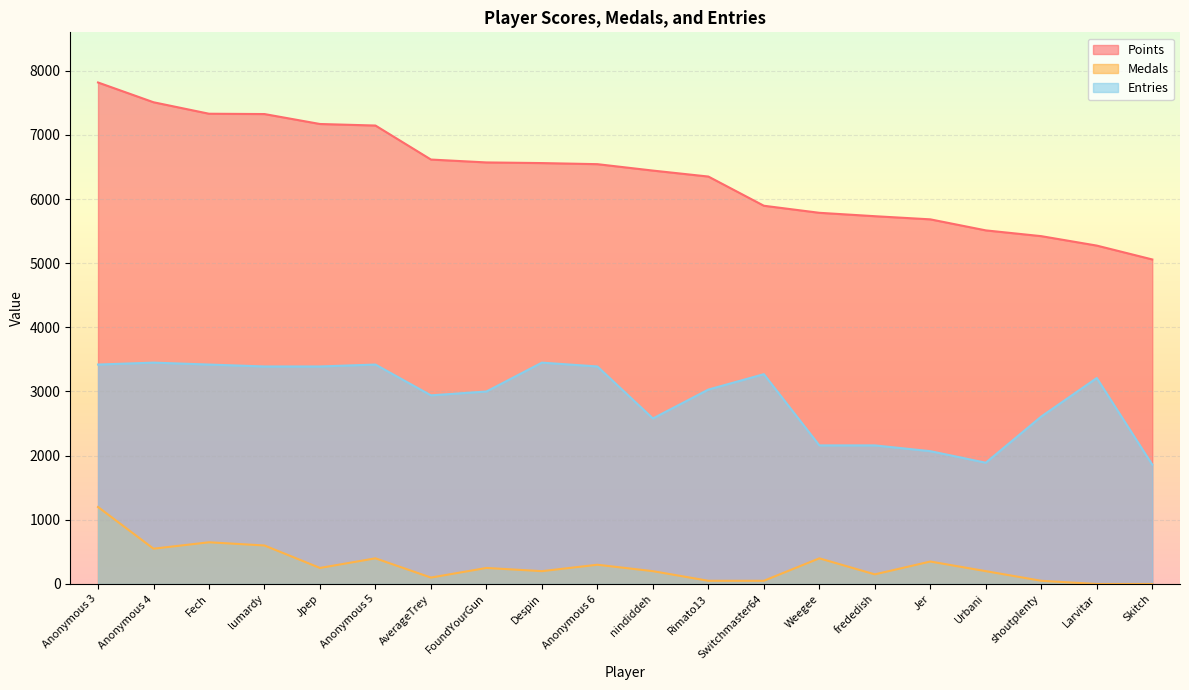

How many data points in Medals are less than 250?

10